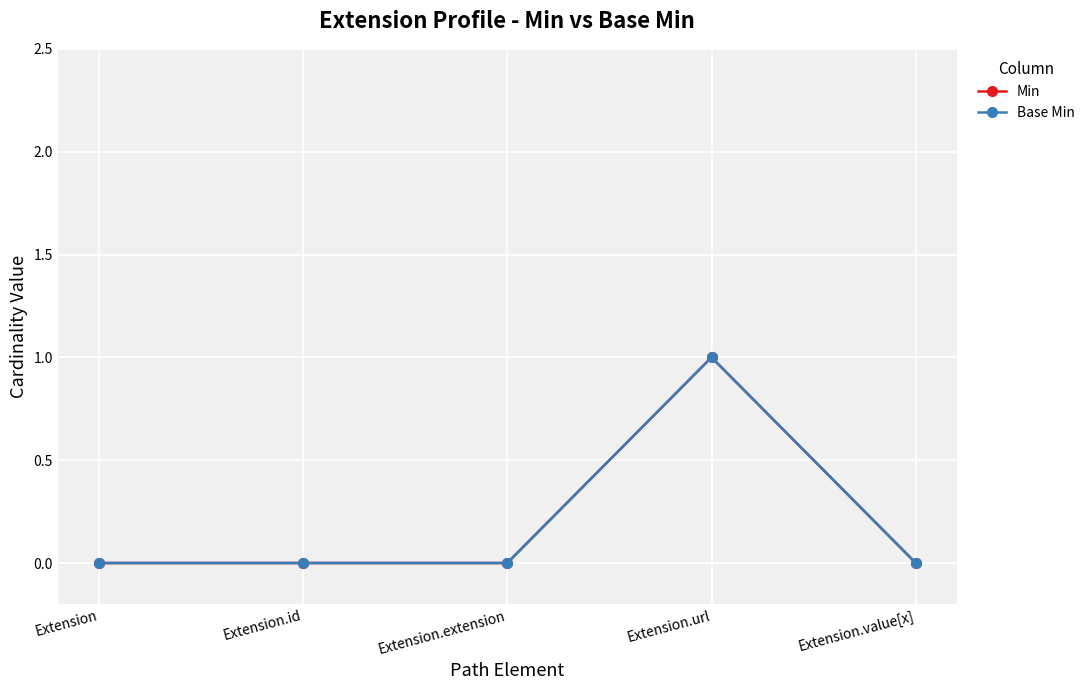

Is it true that Base Min equals 0 at Extension.id?

True